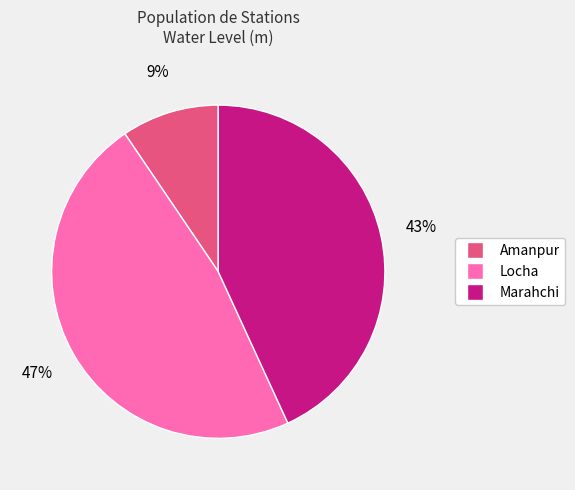

Is it true that Amanpur is 15% of the pie?

False